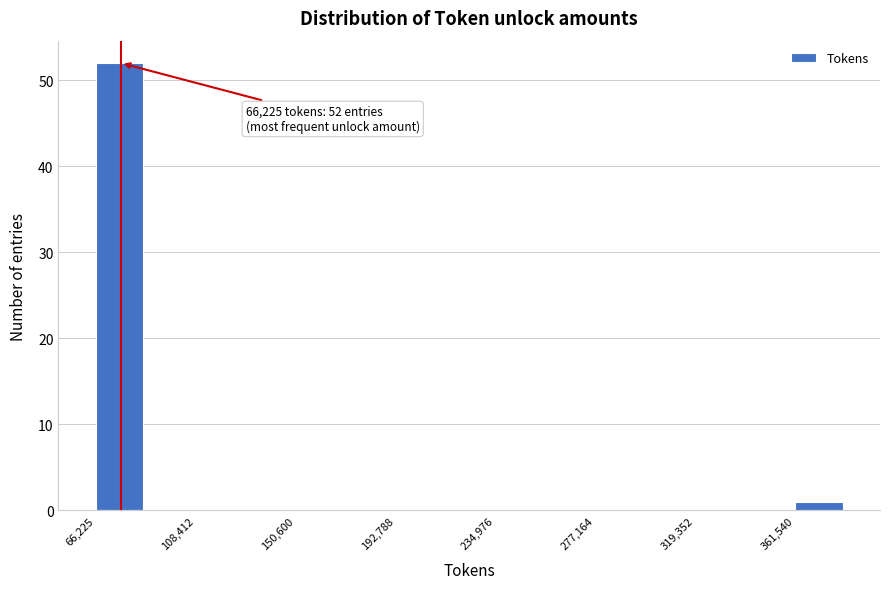

Over which range of the x-axis is the bar tallest?

65000 to 85000